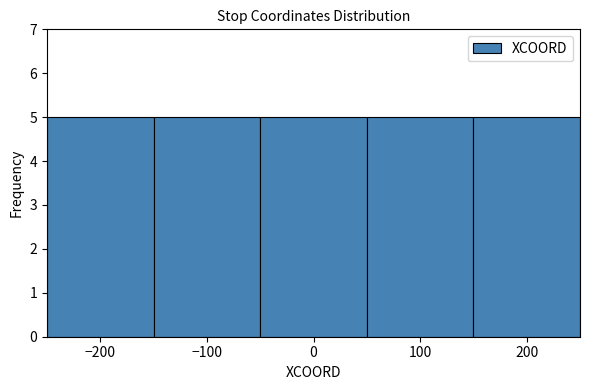

Reading left to right, transcribe this chart: for each bar, give the range it covers on the x-axis and its height. The values are not printed on the chart, so give them approximately, as read against the axis.

-250 to -150: 5
-150 to -50: 5
-50 to 50: 5
50 to 150: 5
150 to 250: 5